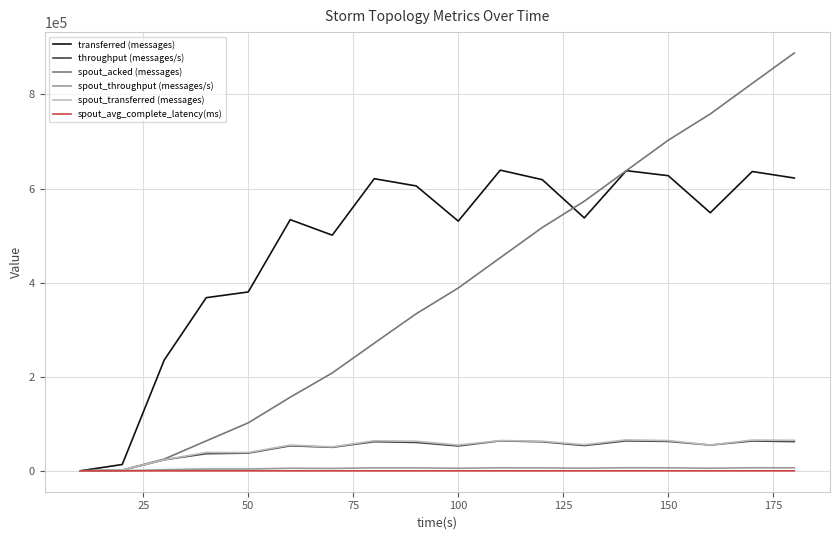

What is the greatest value displayed?

888020.0